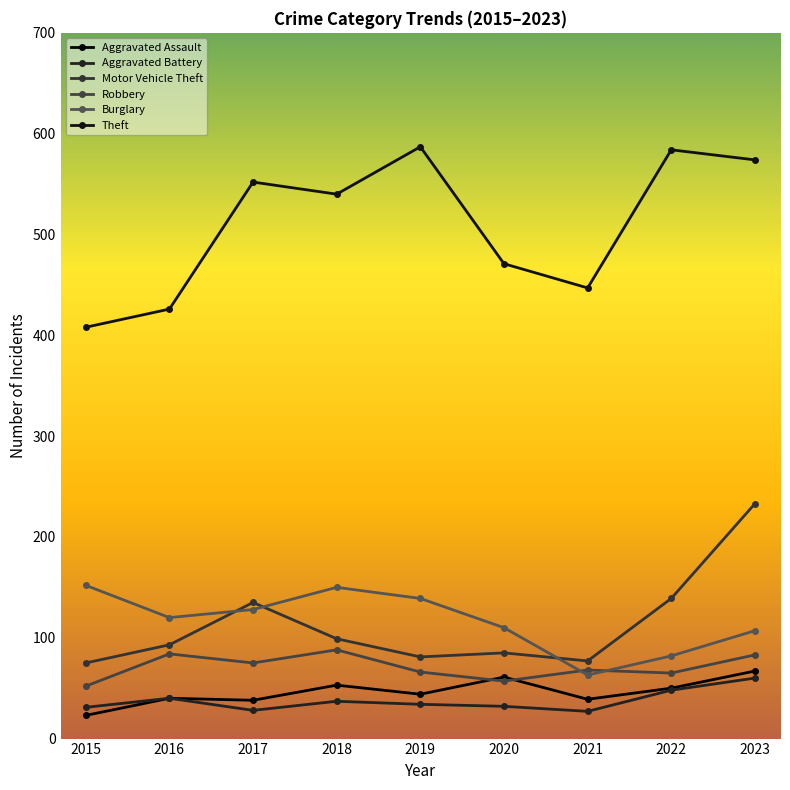

True or false: Aggravated Assault and Robbery cross at least once.

True